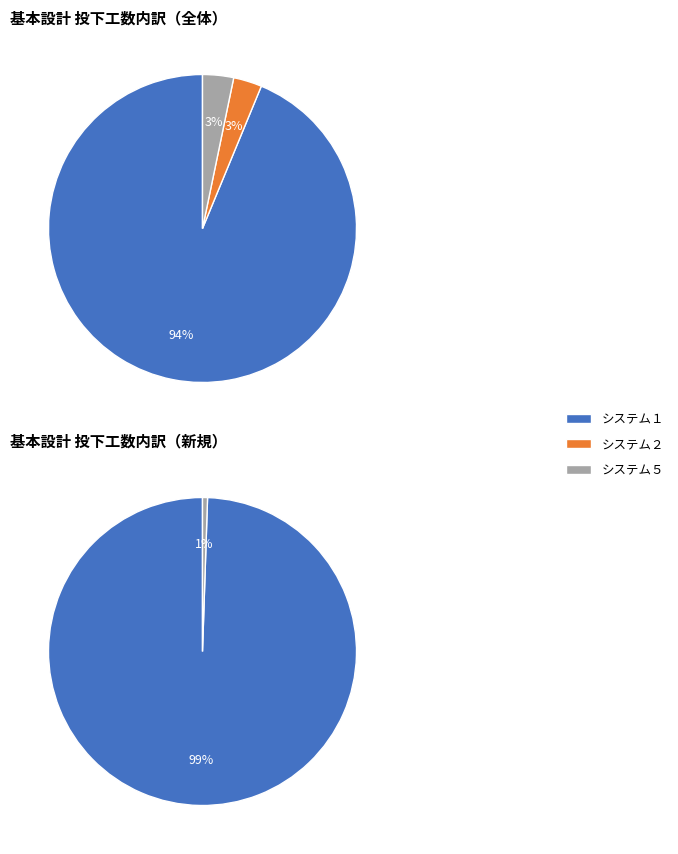

Which category accounts for the majority?

システム１